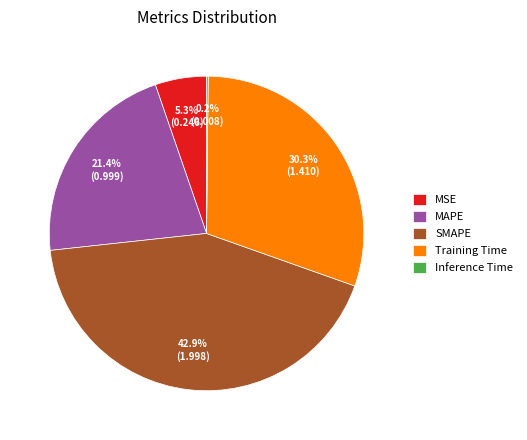

Which has a higher value, MSE or MAPE?

MAPE